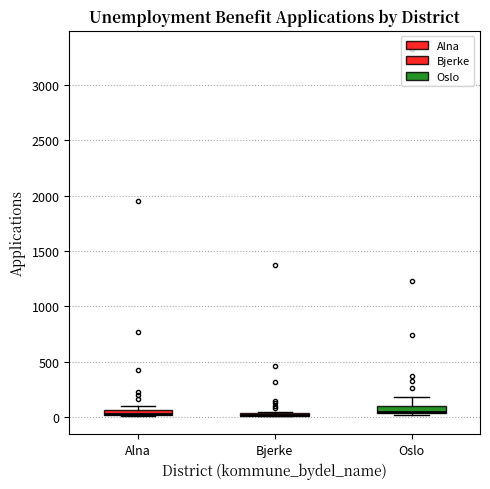

Where is the upper edge of the box for Bjerke on the y-axis? The values are not printed on the chart, so give them approximately, as read against the axis.

50